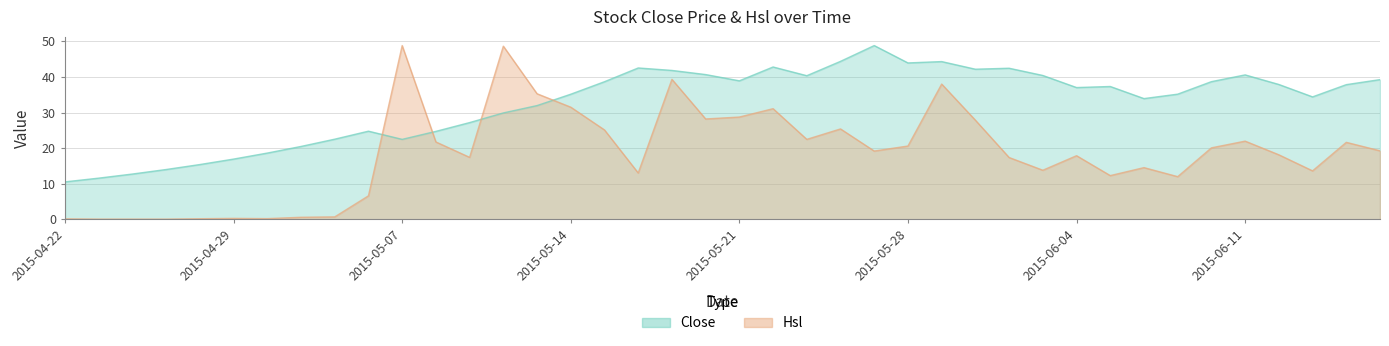

How many values in the Close series exceed 37?

21